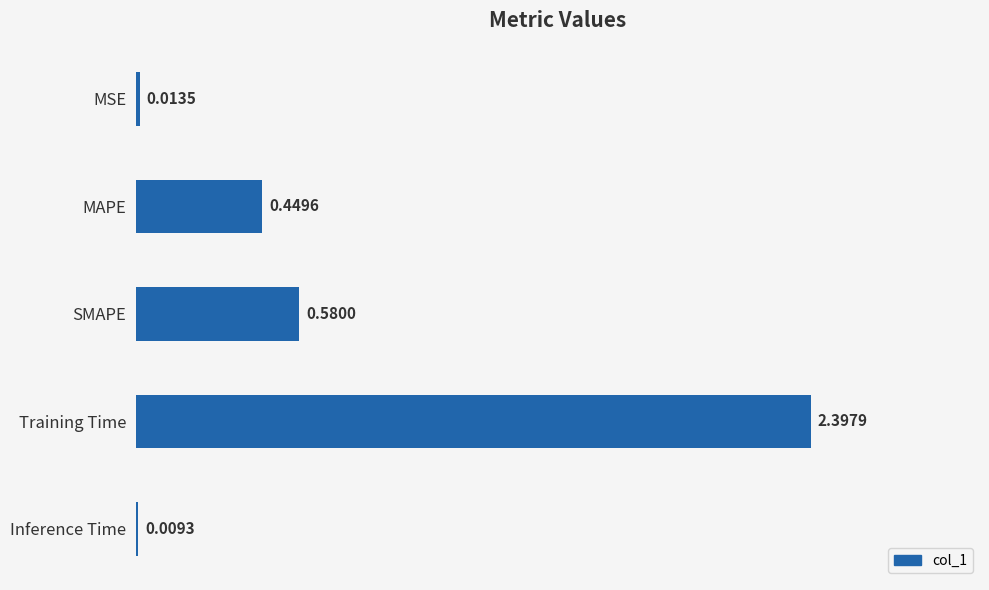

What is the sum of all values?

3.5